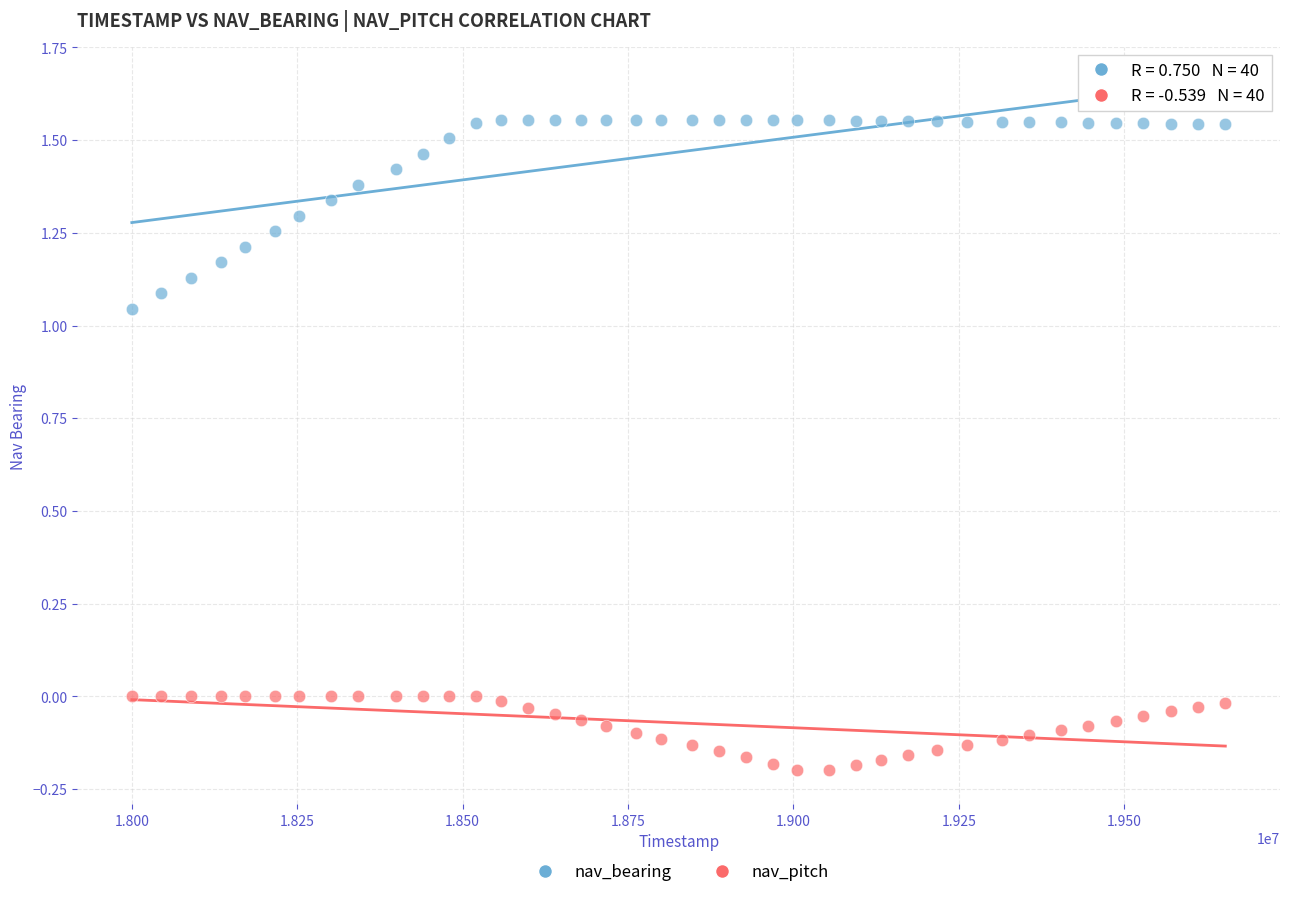

Which series has the largest Y range (max minus min)?

nav_bearing